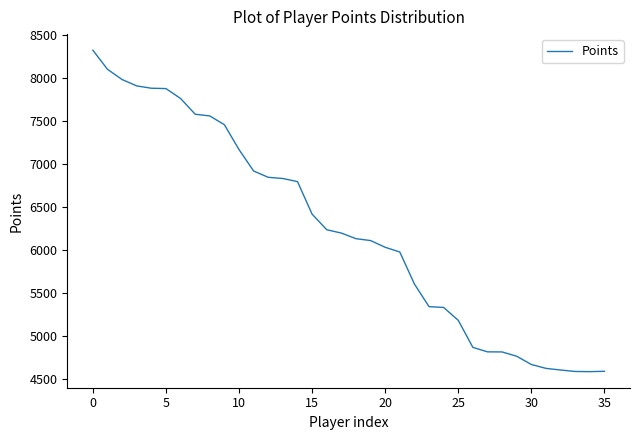

What is the minimum value shown in the chart?

4589